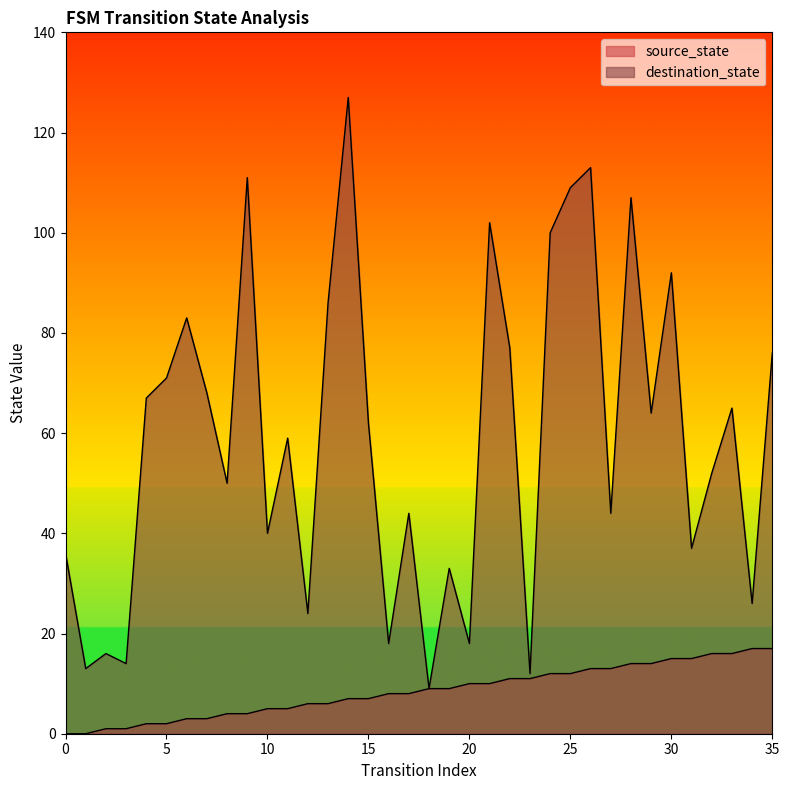

True or false: source_state and destination_state intersect in this chart.

False